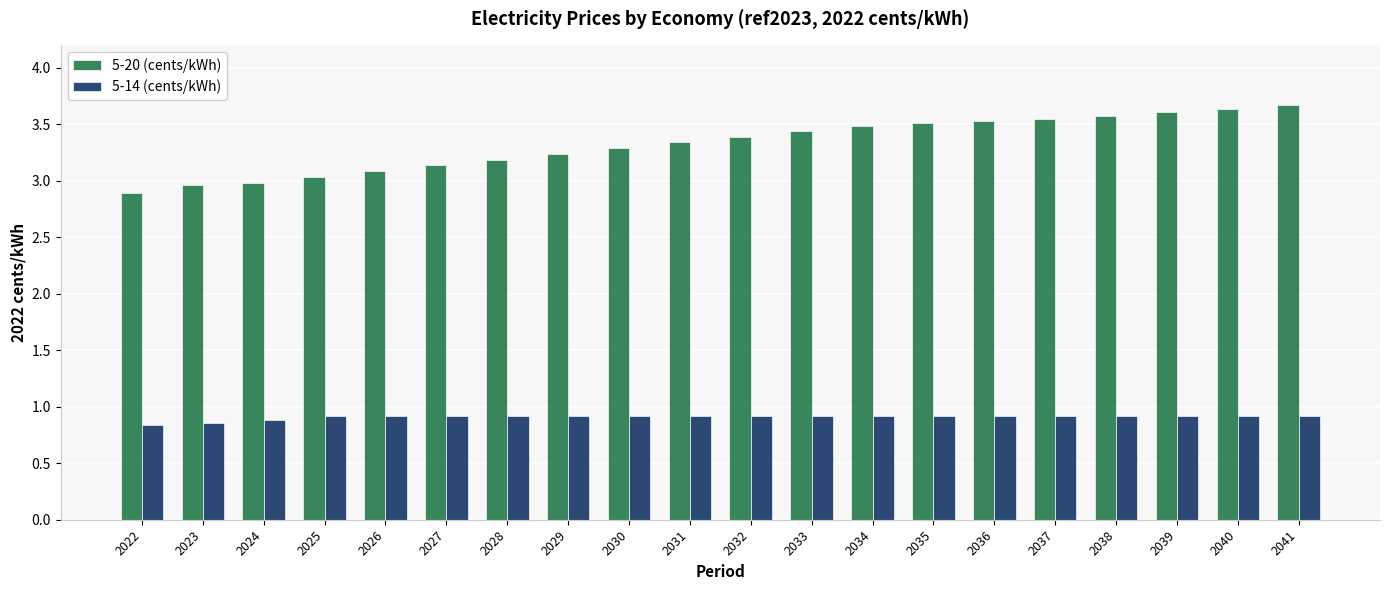

At how many categories does at least one series exceed 1?

20